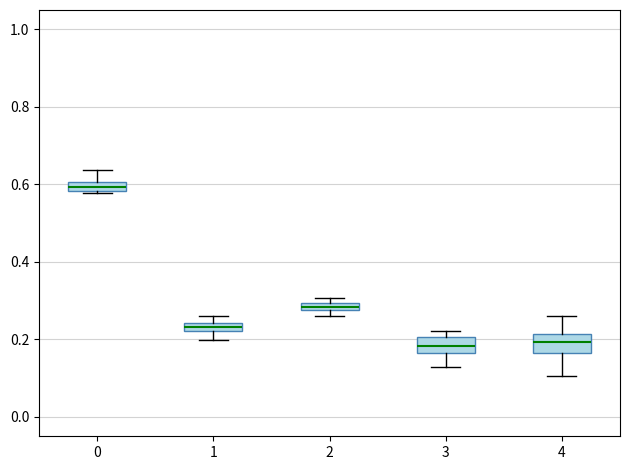

Where does the upper whisker of the box at x = 0 end on the y-axis? The values are not printed on the chart, so give them approximately, as read against the axis.

0.64